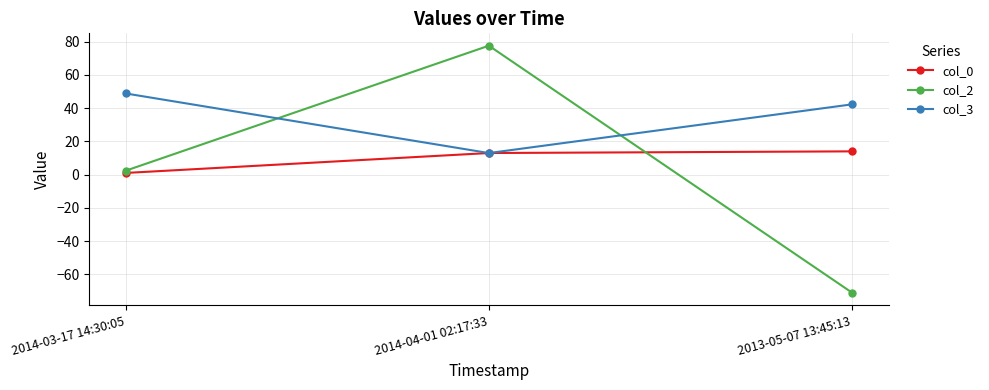

What is the minimum value shown in the chart?

-71.1